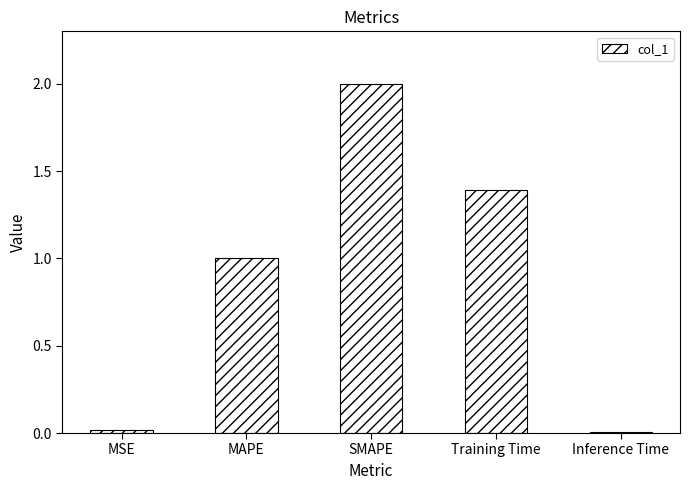

What is the difference between the maximum and minimum values?

2.0